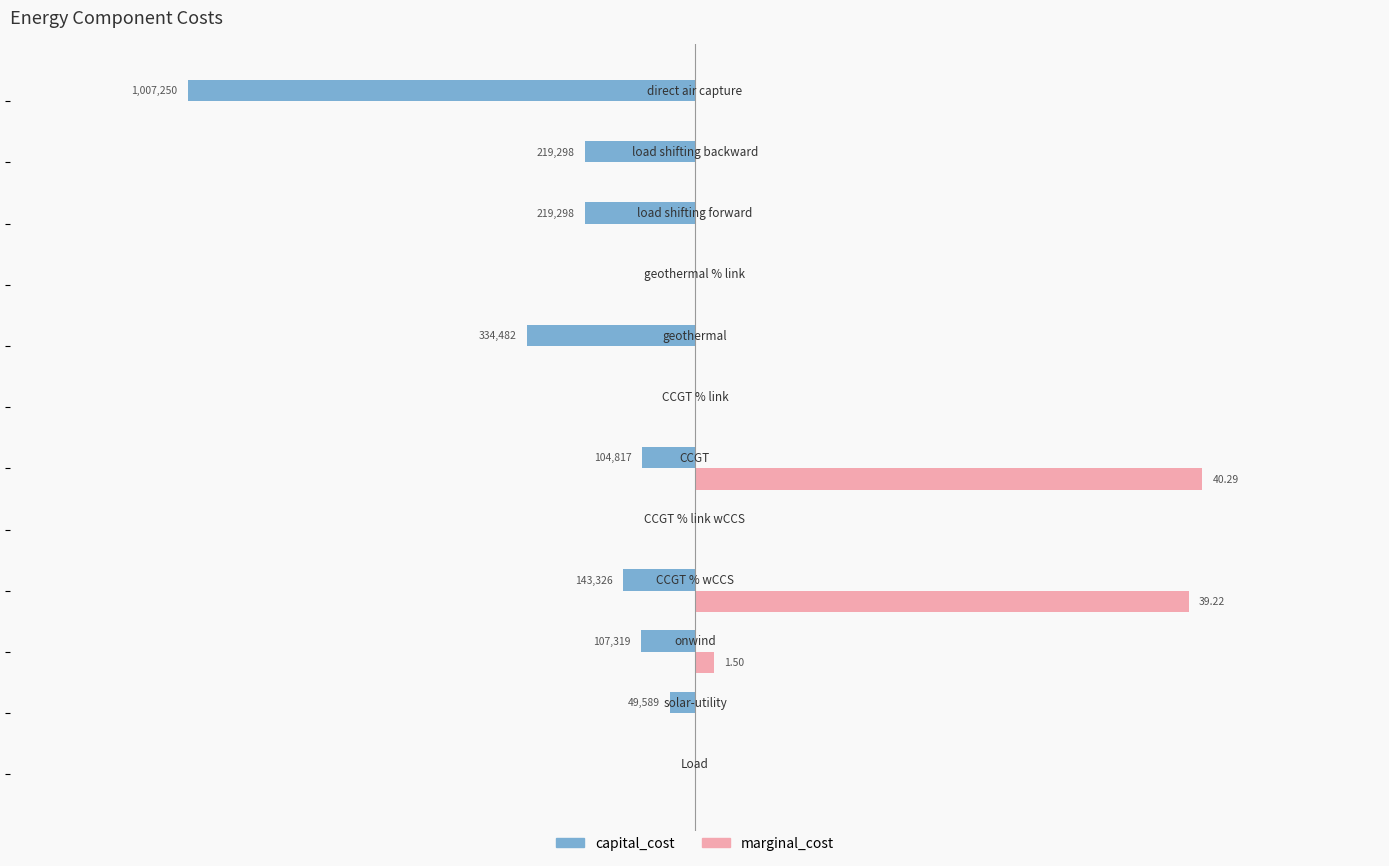

What are all the series names shown in the legend?

capital_cost, marginal_cost